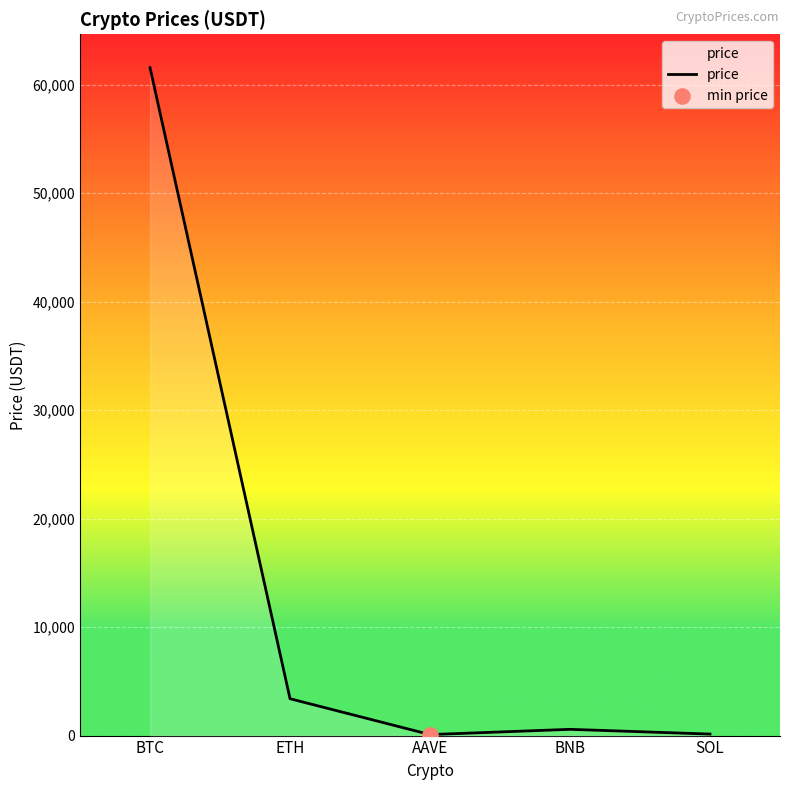

Approximately how many times larger is the value at BTC compared to BNB?

106.8